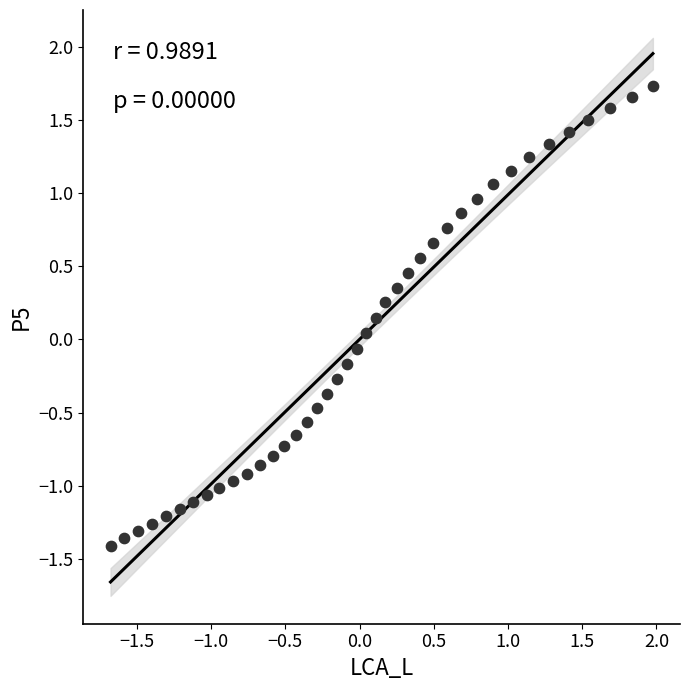

What is the range of X values (max minus min)?

3.7